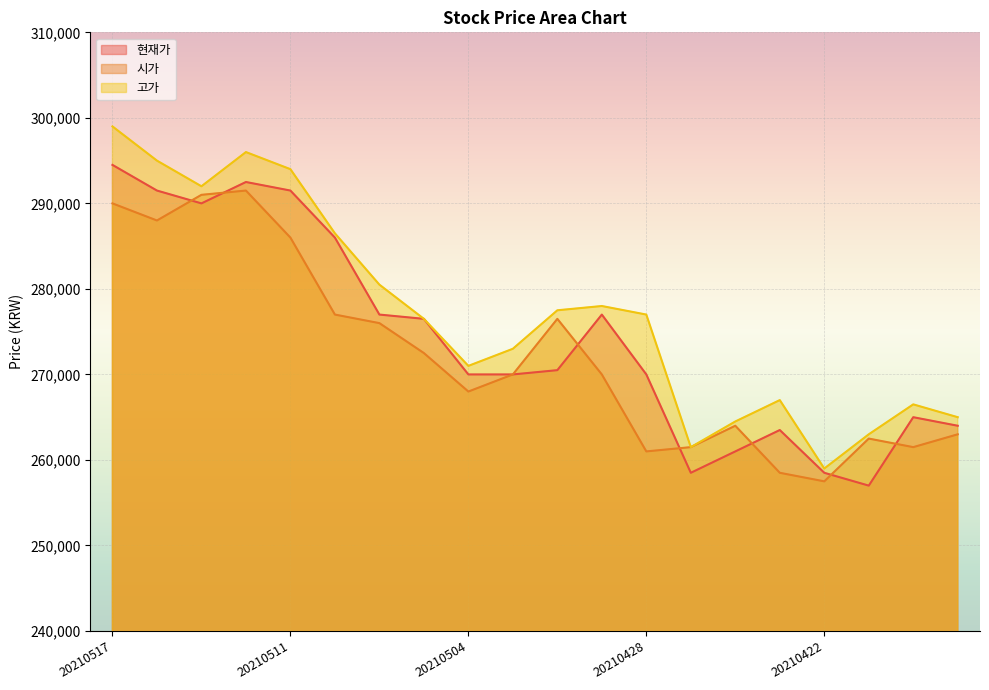

Reading right to left, what are all the values shown in this chart?

현재가: 264000	265000	257000	258500	263500	261000	258500	270000	277000	270500	270000	270000	276500	277000	286000	291500	292500	290000	291500	294500
시가: 263000	261500	262500	257500	258500	264000	261500	261000	270000	276500	270000	268000	272500	276000	277000	286000	291500	291000	288000	290000
고가: 265000	266500	263000	259000	267000	264500	261500	277000	278000	277500	273000	271000	276500	280500	286500	294000	296000	292000	295000	299000